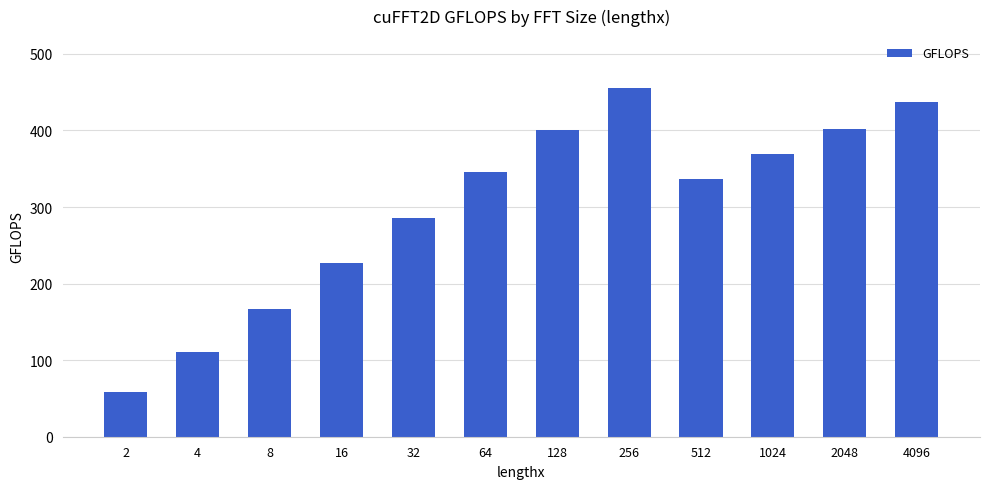

Where is the data nearest to the value 256?

16